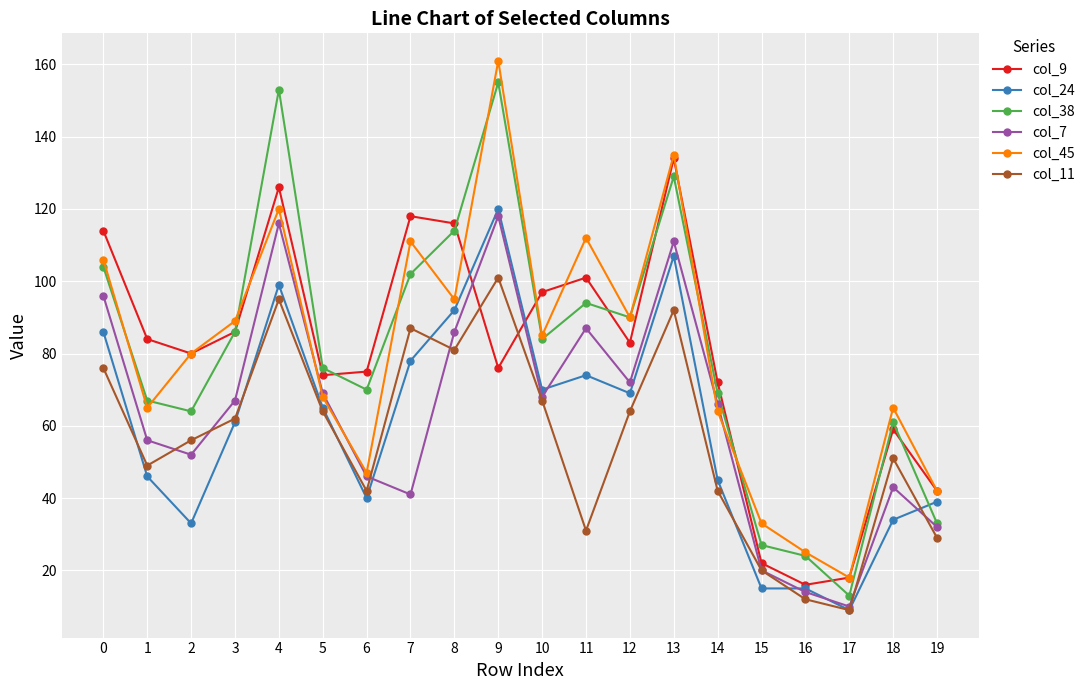

True or false: col_24 has a value of 37 at 7.

False